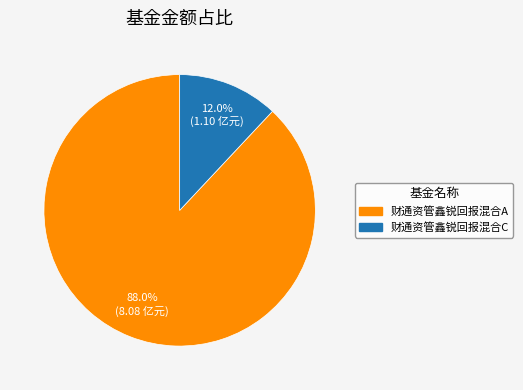

Is the sum of 财通资管鑫锐回报混合C and 财通资管鑫锐回报混合A greater than half?

Yes